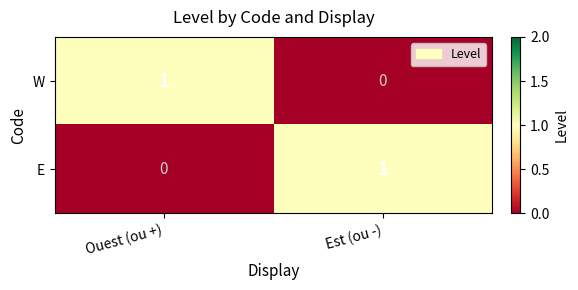

What is the total value across all series at Ouest (ou +)?

1